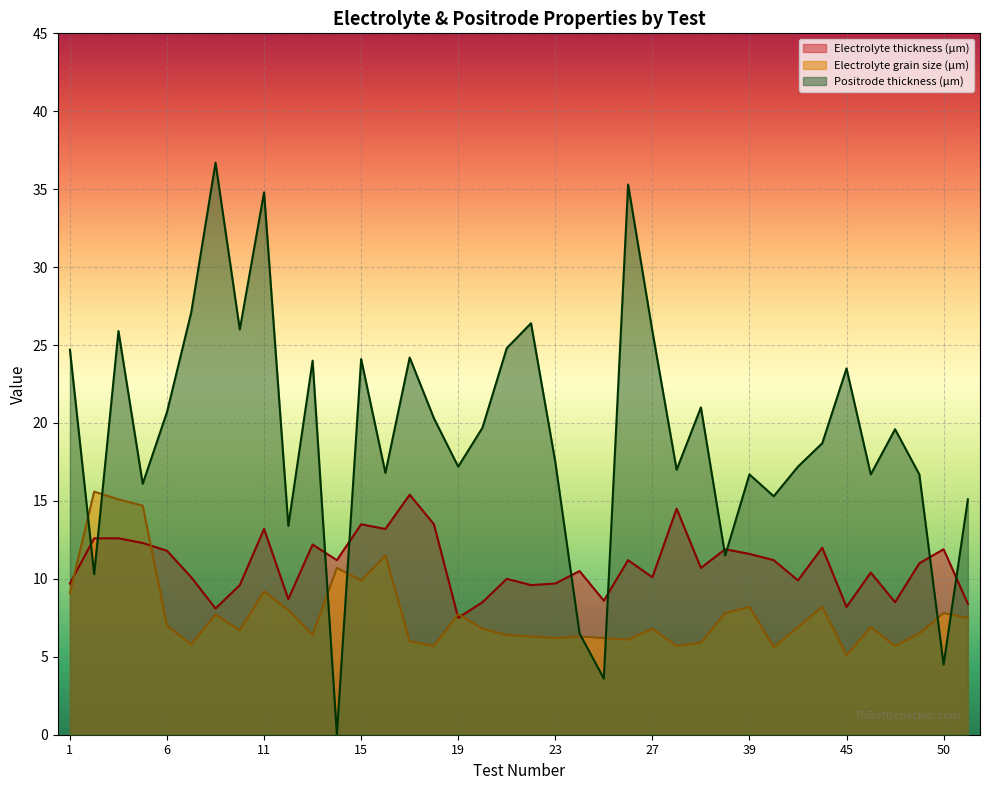

The Positrode thickness (μm) series shows 4.5 at 50. True or false?

True